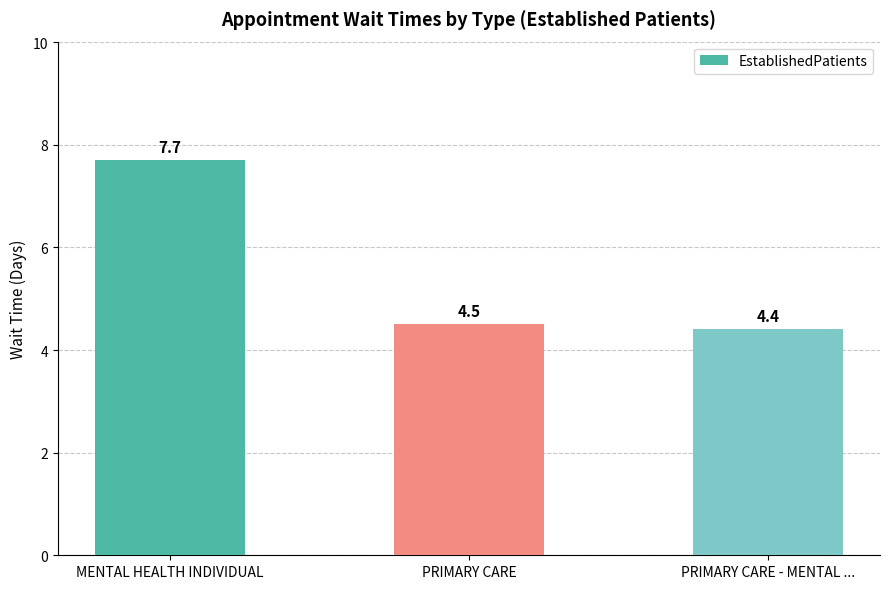

What is the sum of all values?

16.6